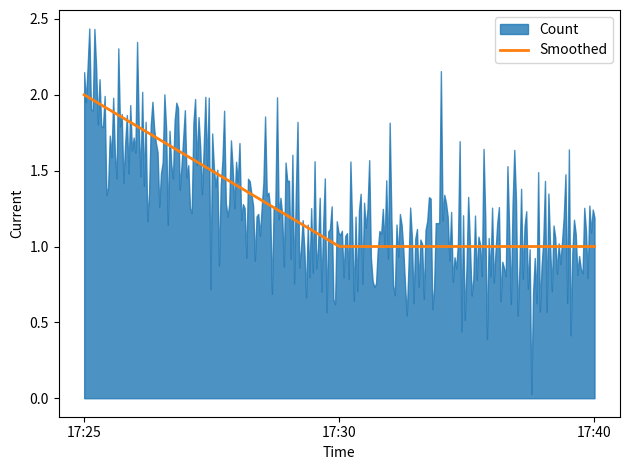

Which has a higher value, 2019-07-03 17:40:00 or 2019-07-03 17:25:00?

2019-07-03 17:25:00